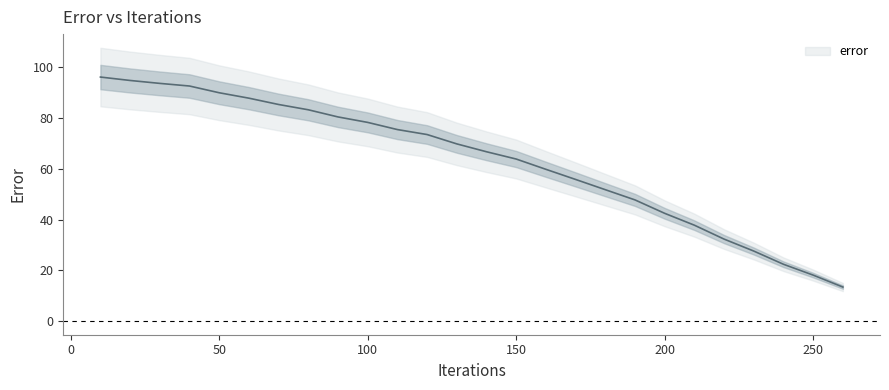

True or false: the data shows 75.5 at 110.

True